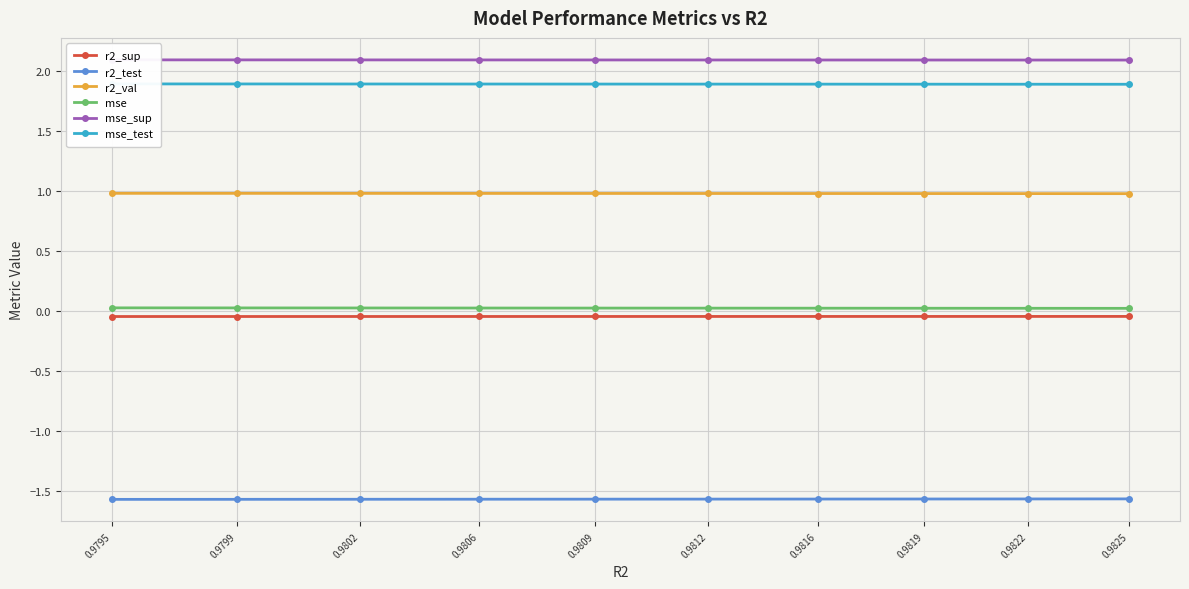

At 0.9795, list the series in order from smallest to largest.

r2_test, r2_sup, mse, r2_val, mse_test, mse_sup